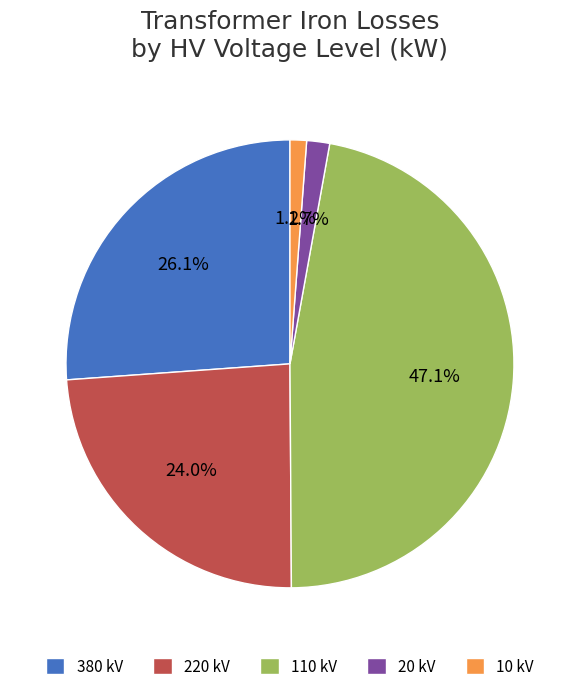

How much of the chart is everything except 20 kV?

98.3%